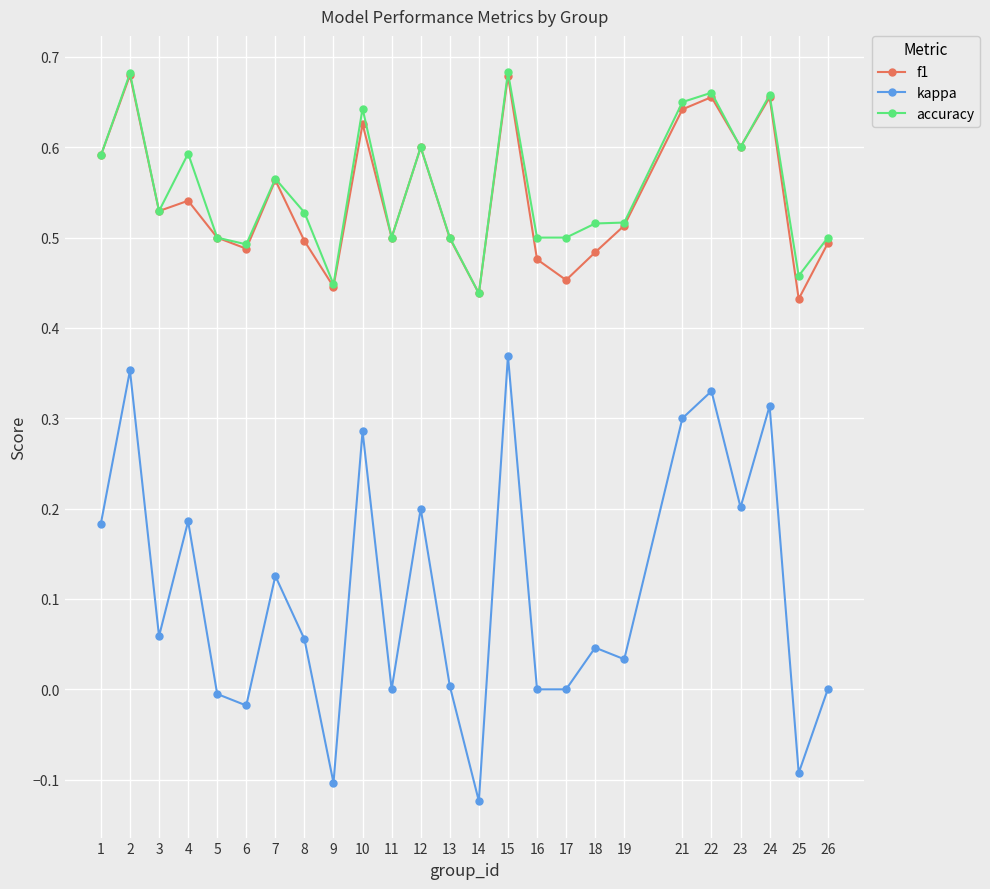

What is the total value across all series at 24?

1.6